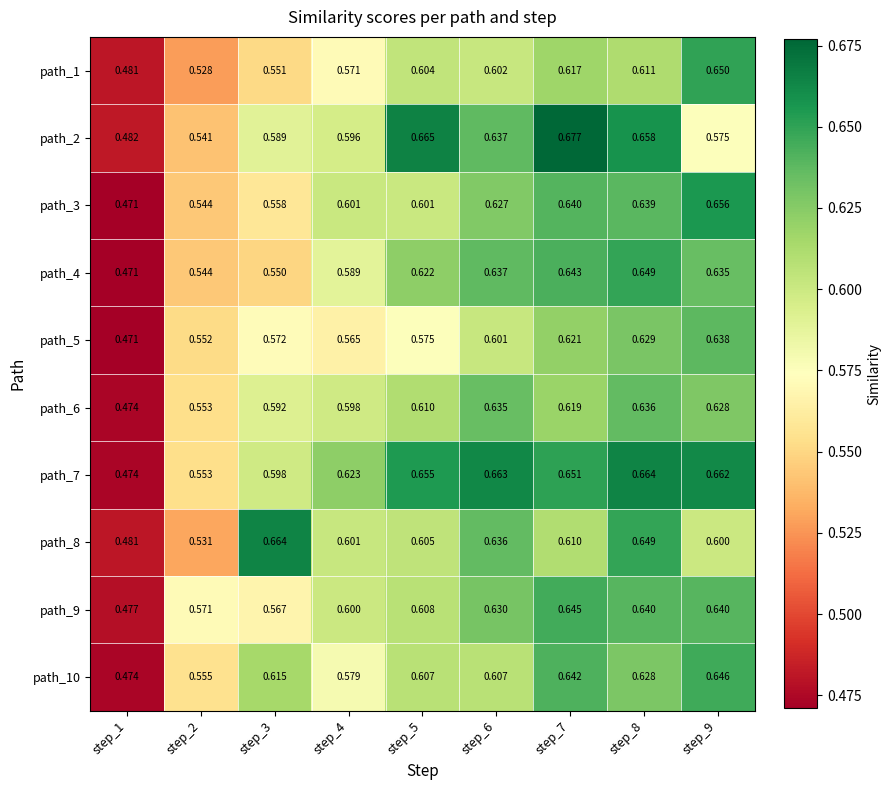

Is the value of path_5 at step_9 greater than the value of path_8 at step_1?

Yes